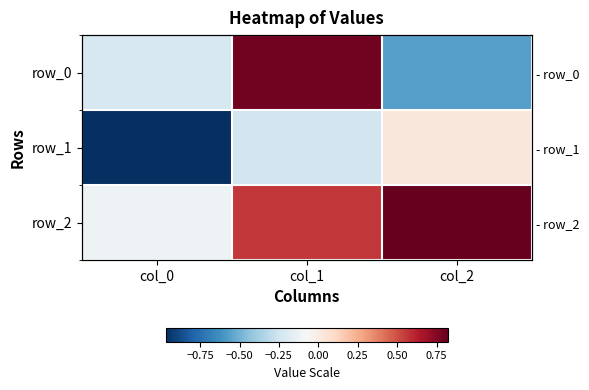

What is the difference between the row_1 values at col_2 and col_0?

1.0